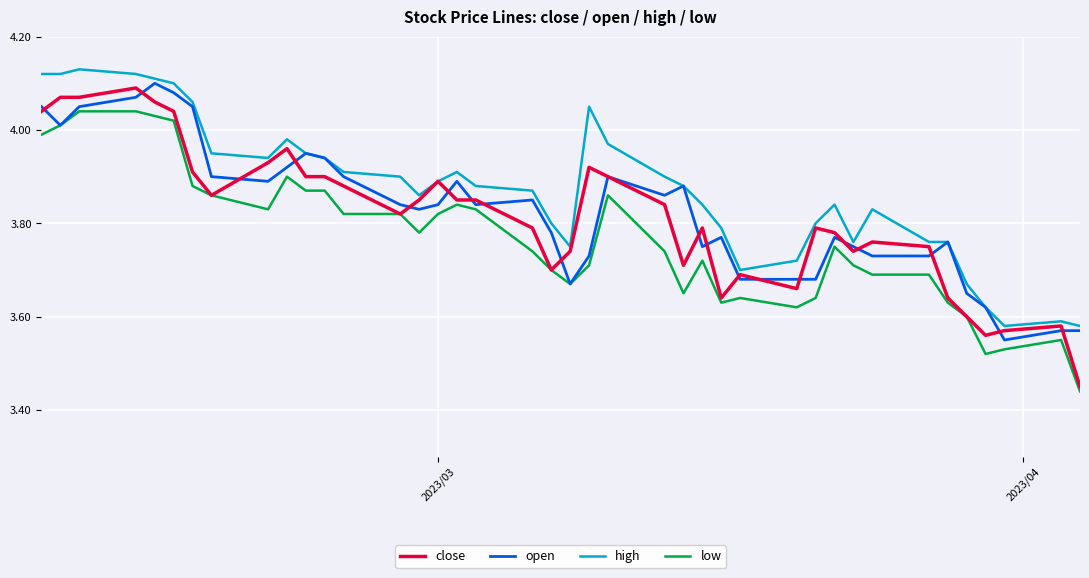

True or false: low and high intersect in this chart.

False